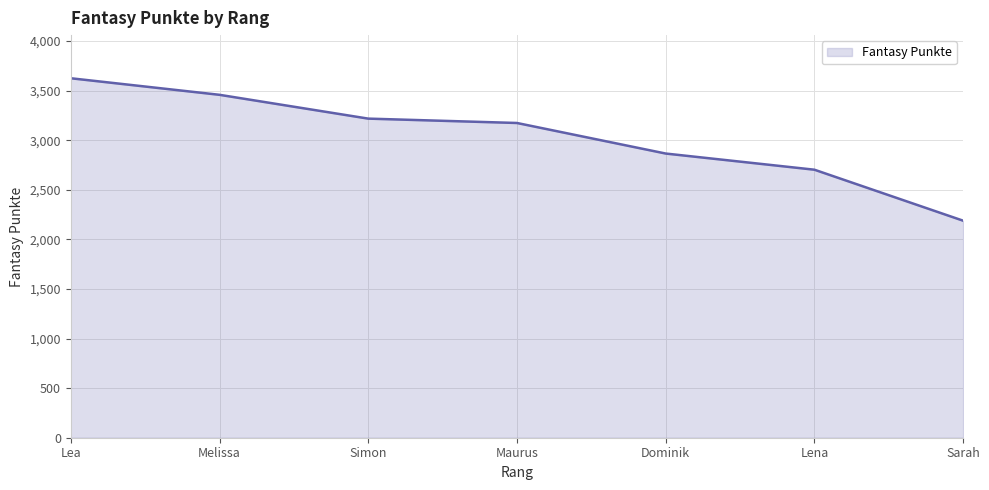

What is the change in value from Melissa to Maurus?

-284